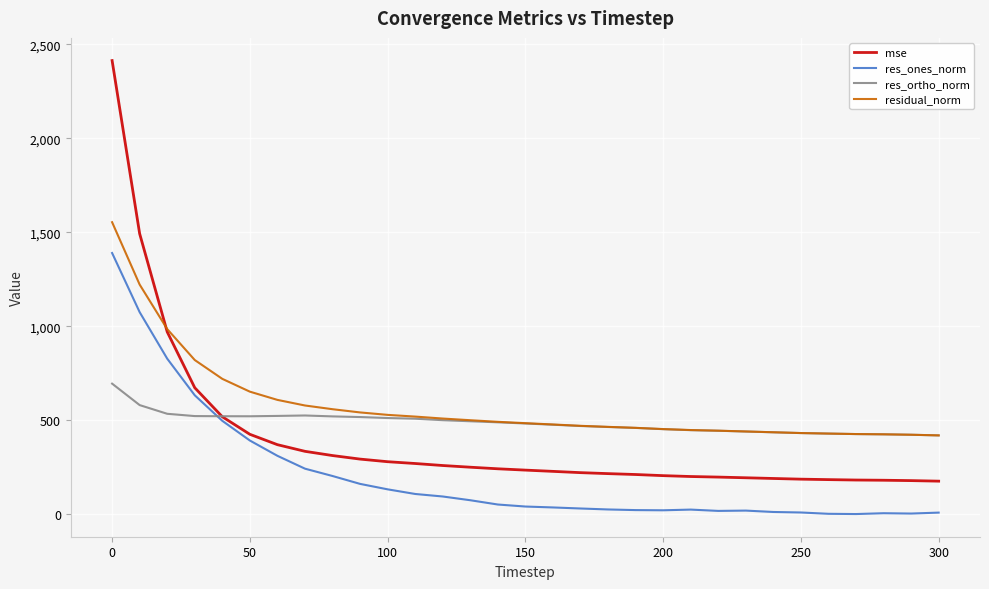

What is the minimum value for res_ortho_norm?

419.1